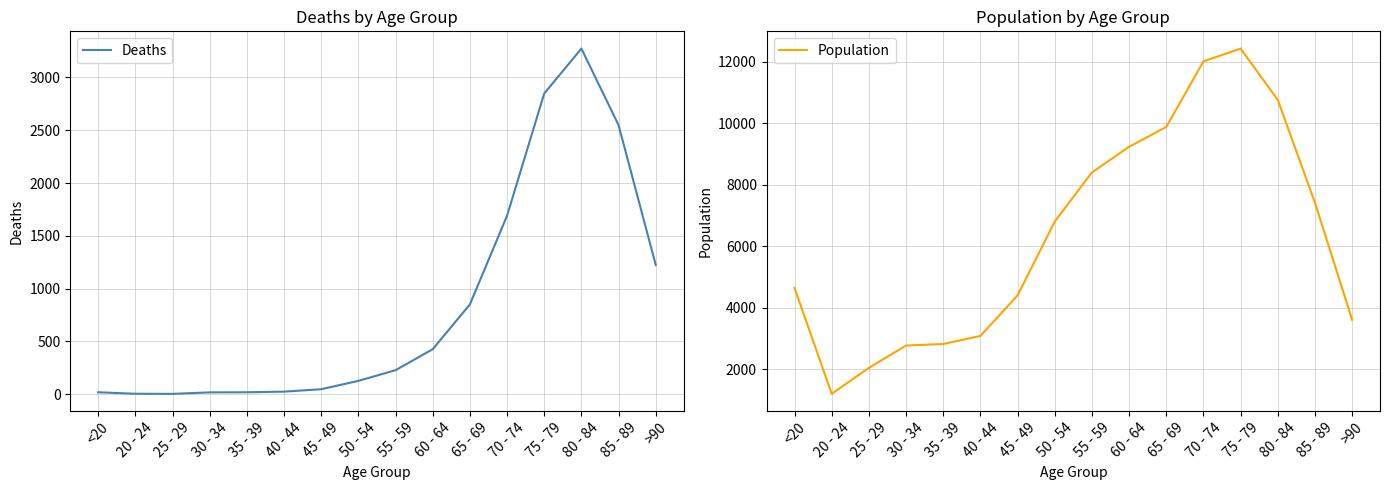

Reading left to right, what are all the values shown in this chart?

Deaths: <20=18	20 - 24=4	25 - 29=3	30 - 34=17	35 - 39=18	40 - 44=24	45 - 49=47	50 - 54=126	55 - 59=227	60 - 64=426	65 - 69=850	70 - 74=1690	75 - 79=2848	80 - 84=3273	85 - 89=2548	>90=1224
Population: <20=4641	20 - 24=1191	25 - 29=2038	30 - 34=2765	35 - 39=2814	40 - 44=3078	45 - 49=4396	50 - 54=6803	55 - 59=8400	60 - 64=9236	65 - 69=9883	70 - 74=12018	75 - 79=12434	80 - 84=10764	85 - 89=7417	>90=3604